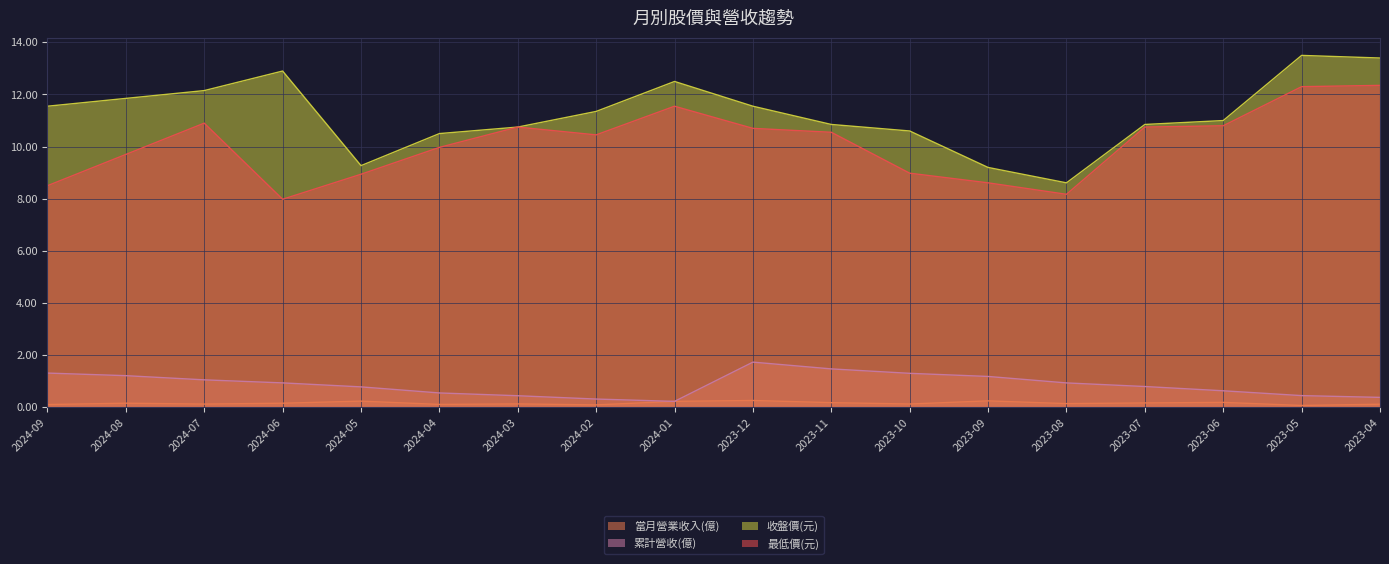

What is the value of the 累計營收(億) point at the 8th from the left?

0.3